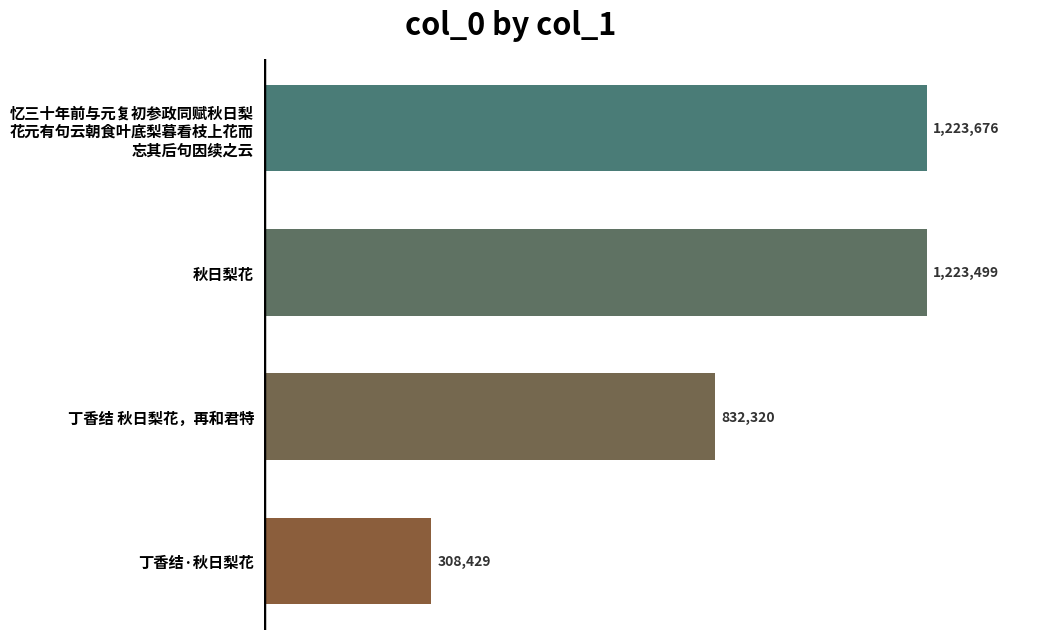

What is the average value?

896981